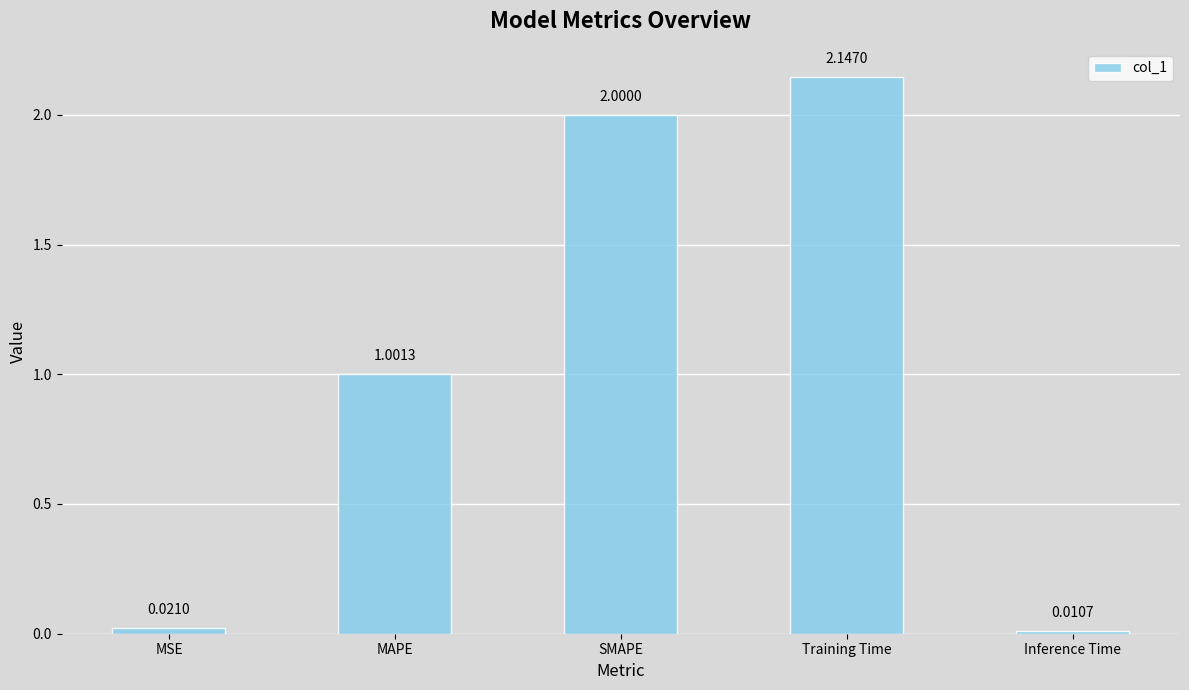

Where does the data first go above 1?

MAPE